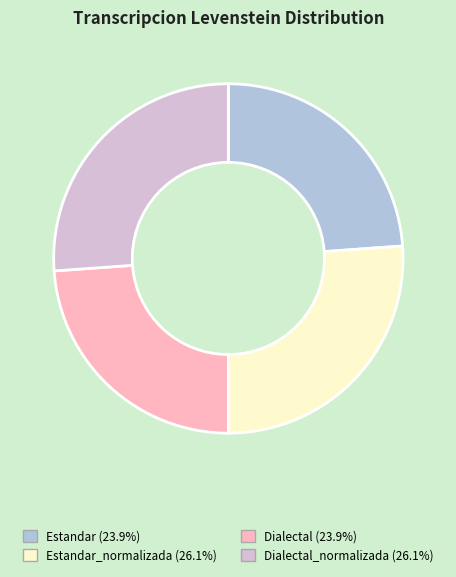

Is there any slice that represents more than half of the pie?

No